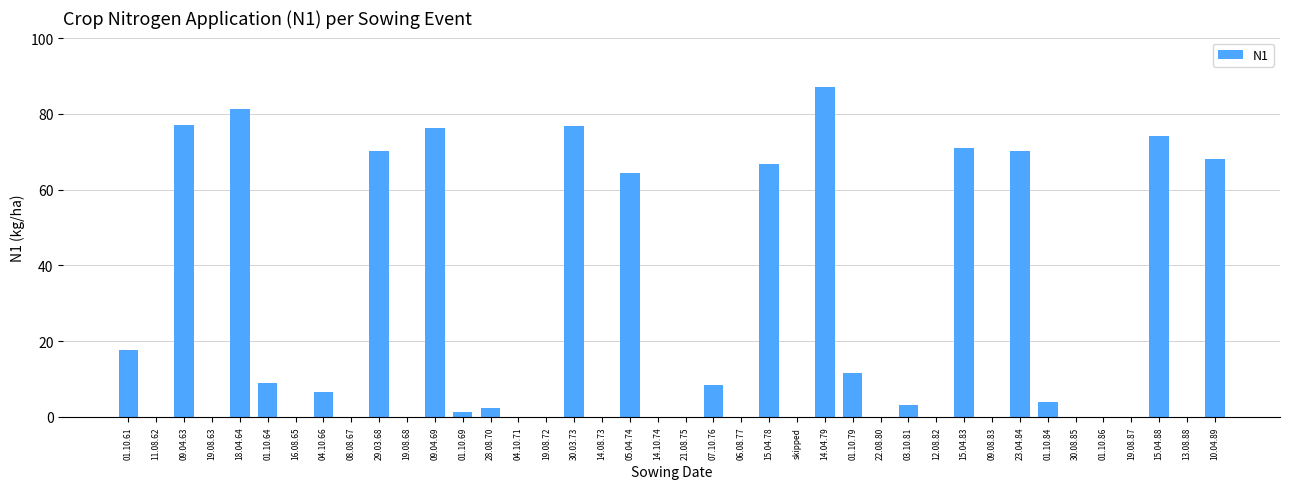

True or false: the data shows -39.4 at 30.08.85.

False